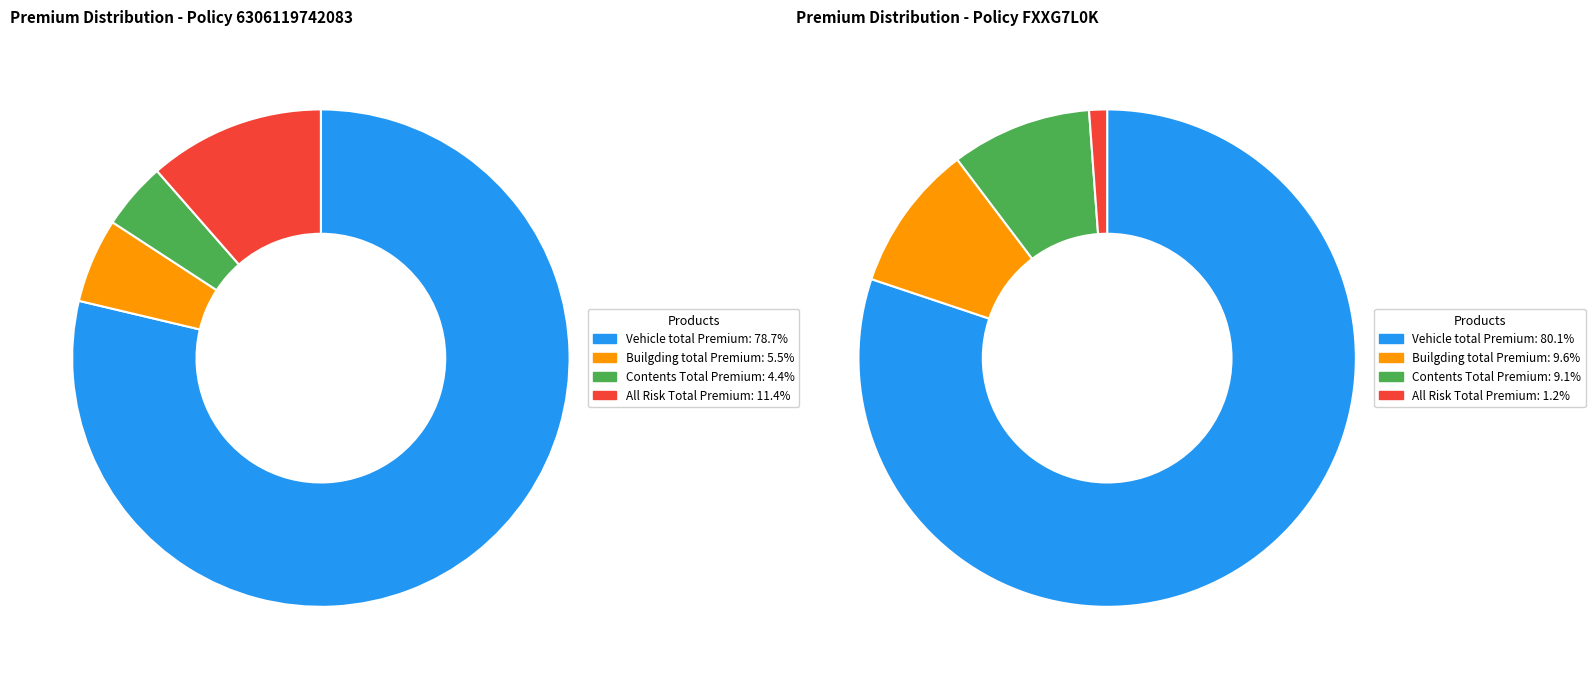

Do 0 and 1 together represent more than half of the pie?

Yes